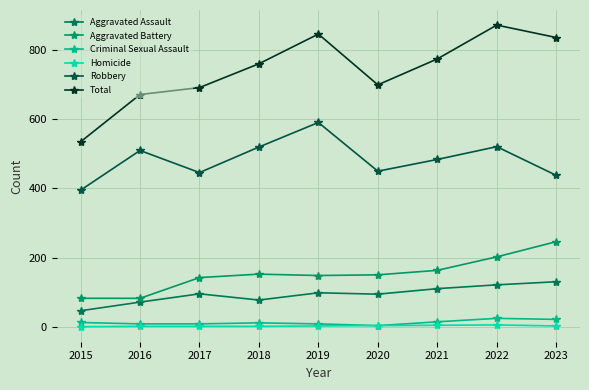

Reading left to right, list all the values displayed in this chart.

Aggravated Assault: 46	71	95	77	98	94	110	121	130
Aggravated Battery: 82	82	142	152	148	150	163	202	246
Criminal Sexual Assault: 12	8	8	11	8	3	14	24	21
Homicide: 0	1	1	1	2	3	4	5	2
Robbery: 395	510	446	520	591	450	484	521	438
Total: 535	672	692	761	847	700	775	873	837